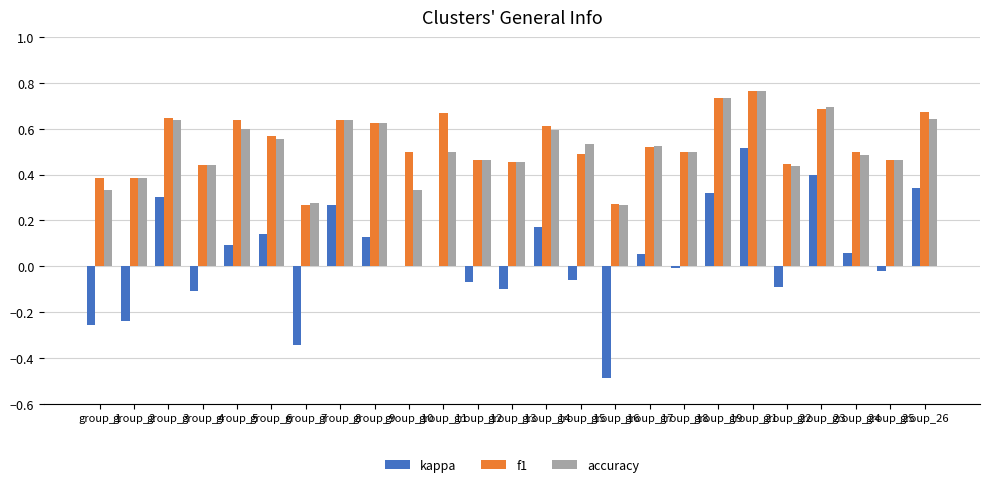

Are the bars horizontal?

No